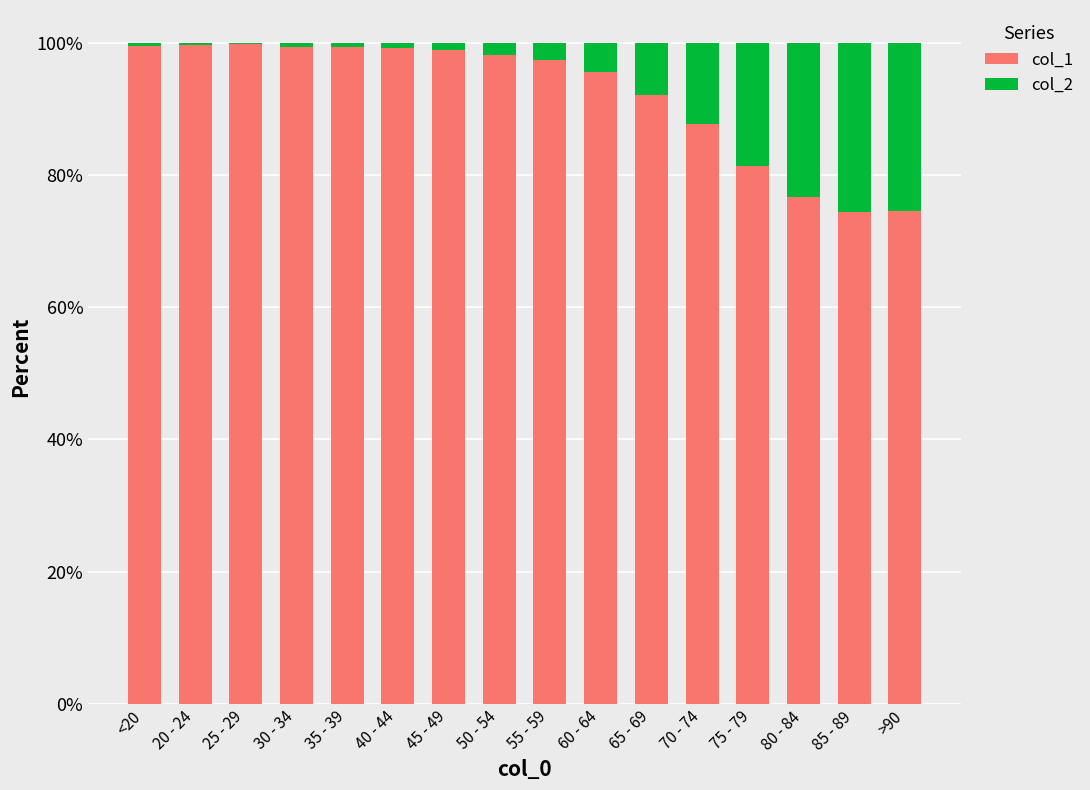

What position from the right is 20 - 24?

15